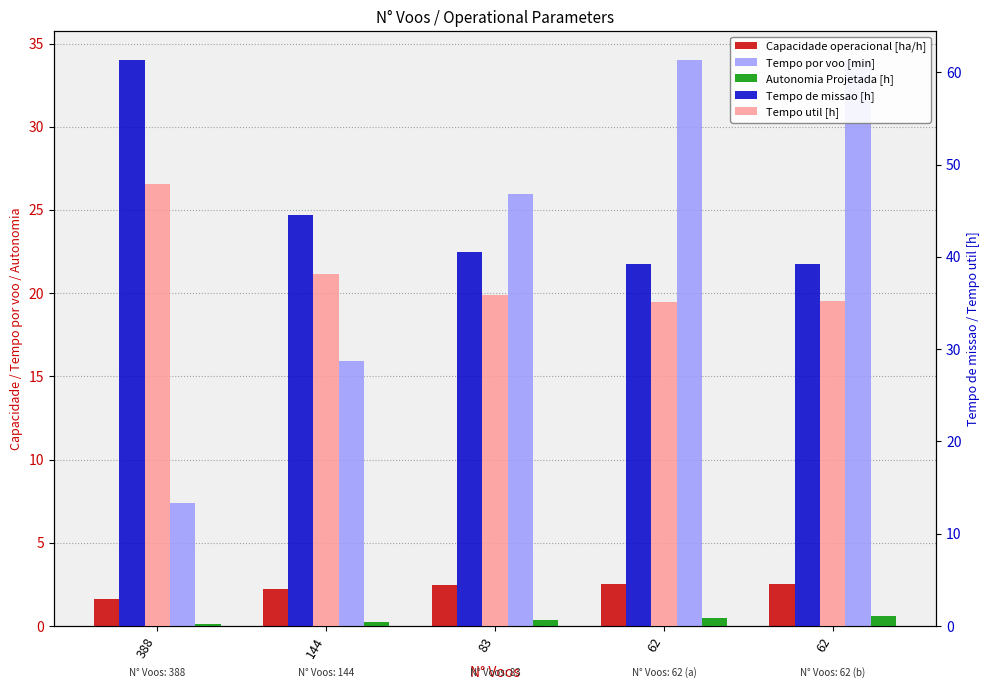

What is the difference between the maximum and minimum values in the Tempo util [h] series?

12.8